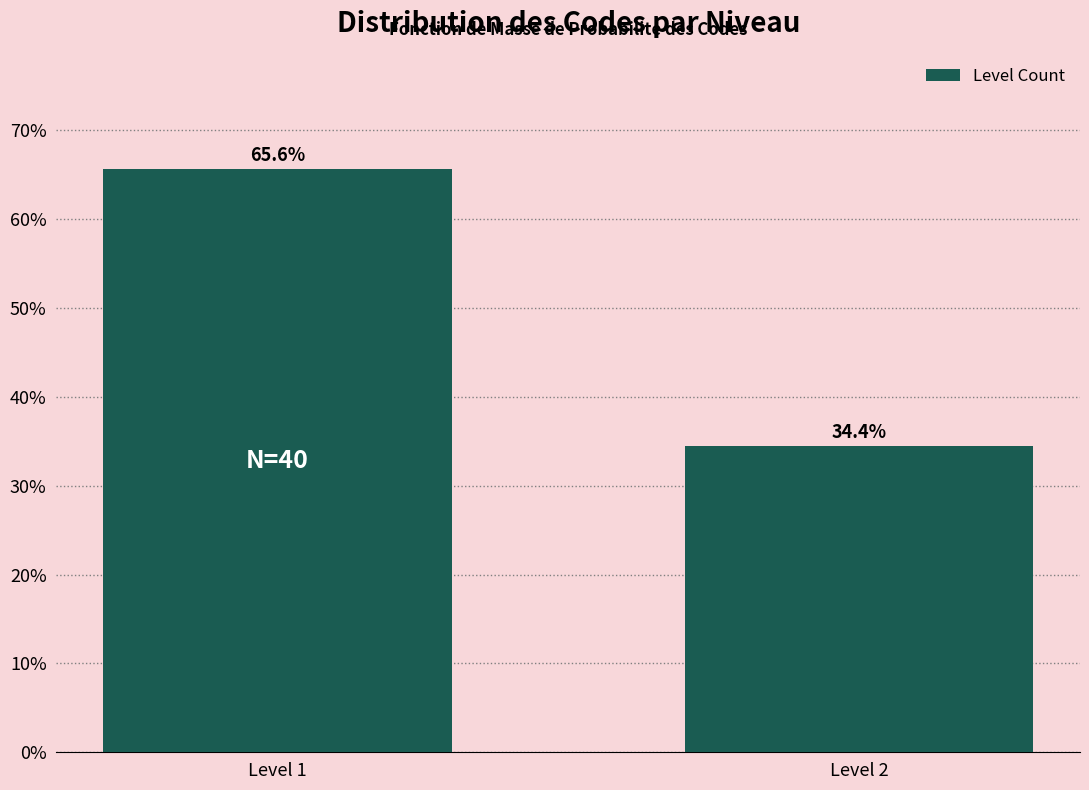

Reading right to left, list all the values displayed in this chart.

Level 2=34.4	Level 1=65.6